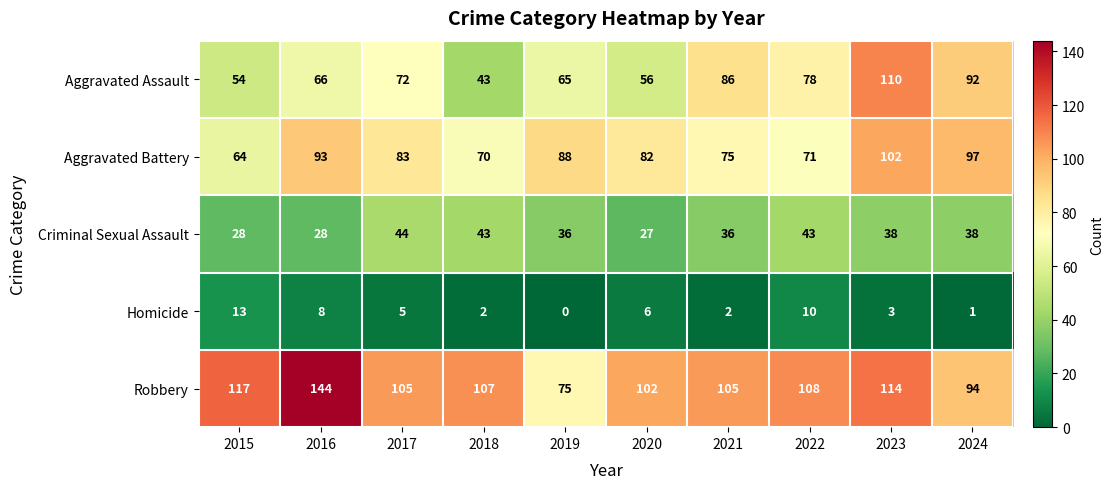

List the series in order of their peak value, lowest first.

Homicide, Criminal Sexual Assault, Aggravated Battery, Aggravated Assault, Robbery